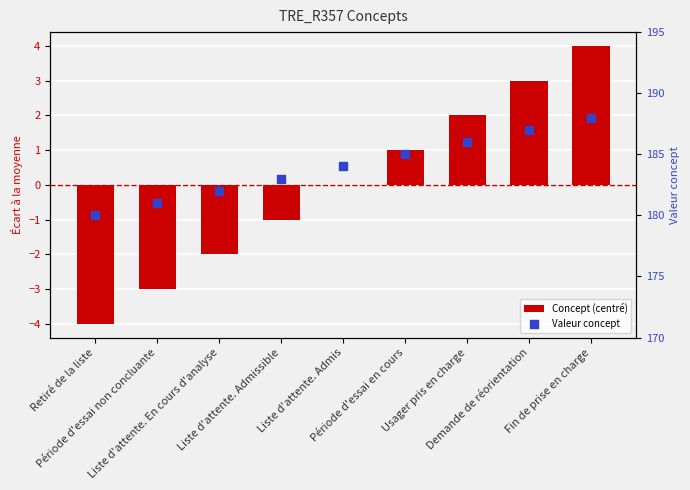

Which series has the widest spread of Y values?

Concept (centré)